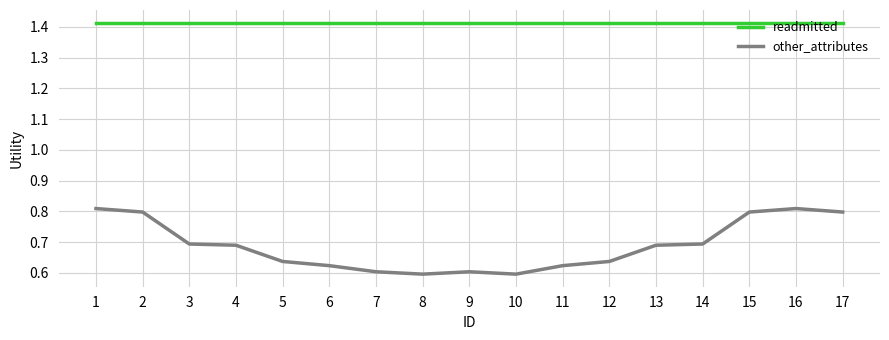

List the series in order of their overall mean, highest first.

readmitted, other_attributes